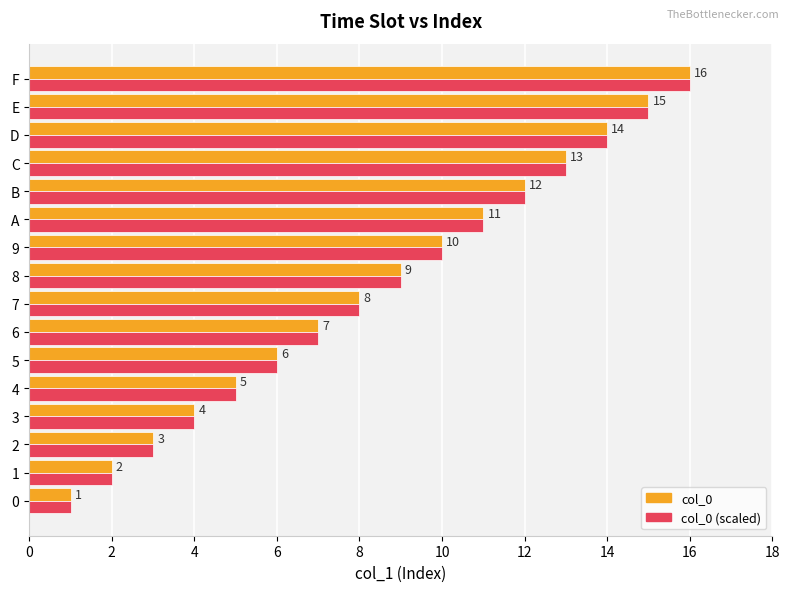

What is the difference between the col_0 (scaled) values at 0 and 4?

4